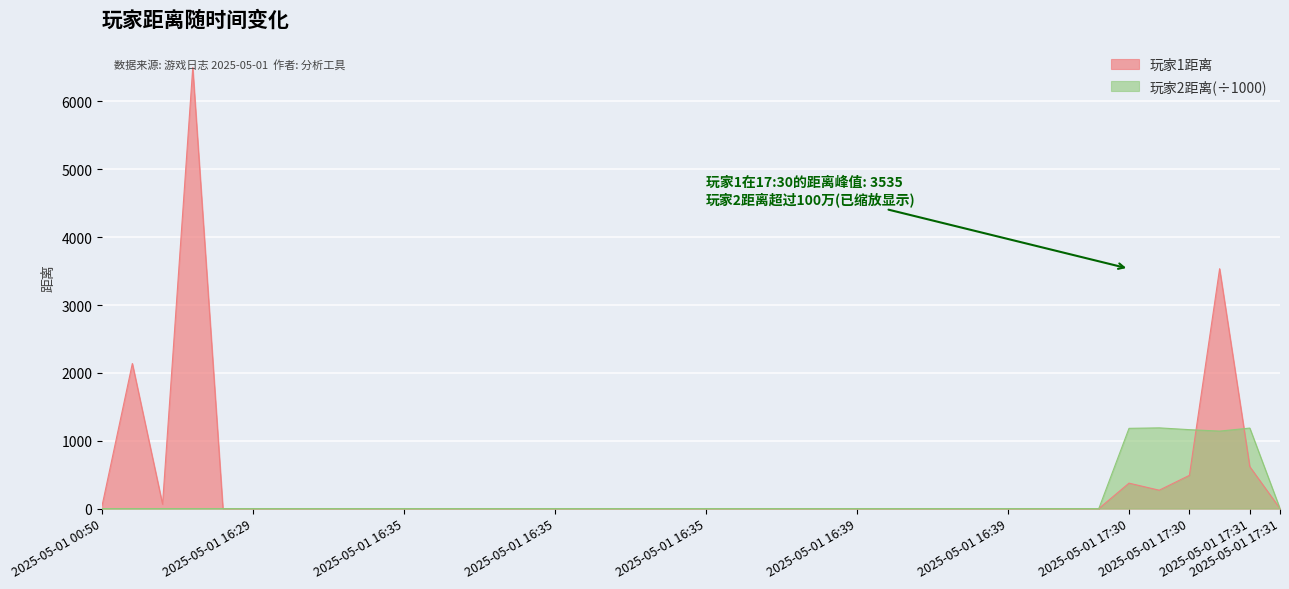

Reading left to right, what are all the values shown in this chart?

玩家1距离: 48.0	2138.0	65.0	6500.0	0.0	0.0	0.0	0.0	0.0	0.0	0.0	0.0	0.0	0.0	0.0	0.0	0.0	0.0	0.0	0.0	0.0	0.0	0.0	0.0	0.0	0.0	0.0	0.0	0.0	0.0	0.0	0.0	0.0	0.0	375.0	271.0	490.0	3535.0	618.0	0.0
玩家2距离: 0.0	0.0	0.0	0.0	0.0	0.0	0.0	0.0	0.0	0.0	0.0	0.0	0.0	0.0	0.0	0.0	0.0	0.0	0.0	0.0	0.0	0.0	0.0	0.0	0.0	0.0	0.0	0.0	0.0	0.0	0.0	0.0	0.0	0.0	1182.5	1189.6	1163.0	1141.9	1186.3	0.0